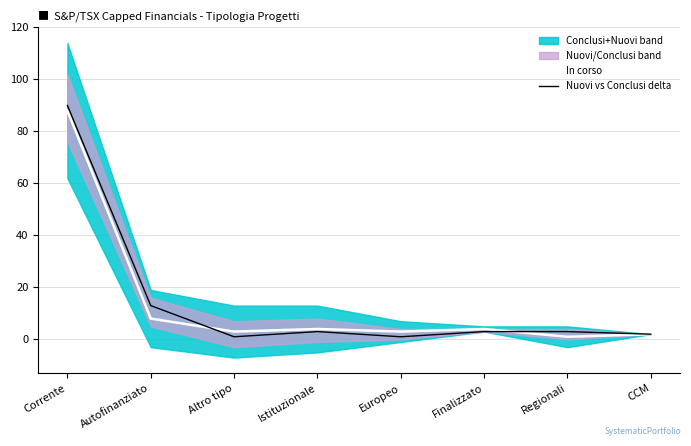

True or false: In corso and Nuovi vs Conclusi delta intersect in this chart.

True